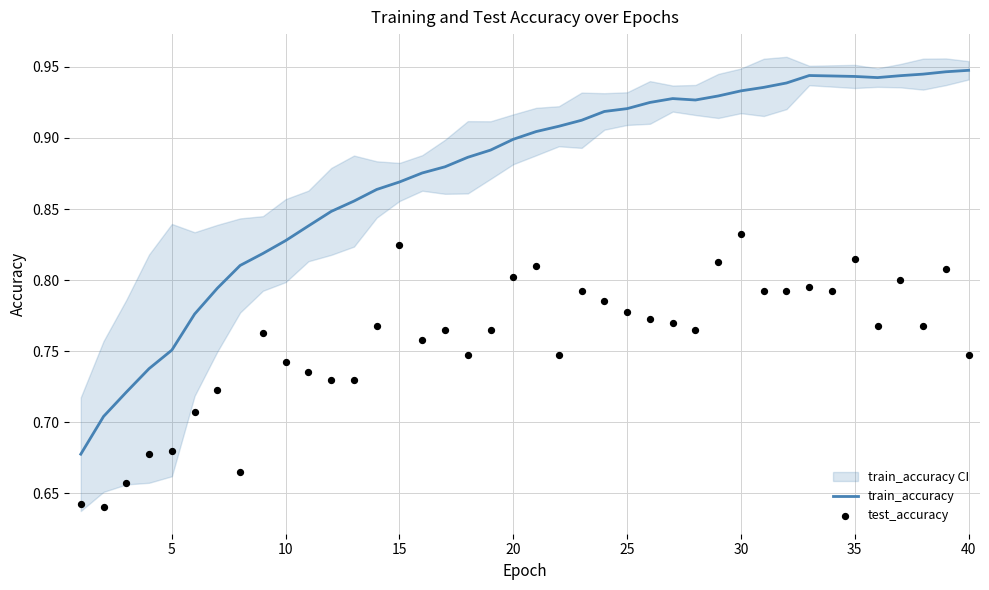

Is the value of train_accuracy at 15 greater than the value of test_accuracy at 30?

Yes